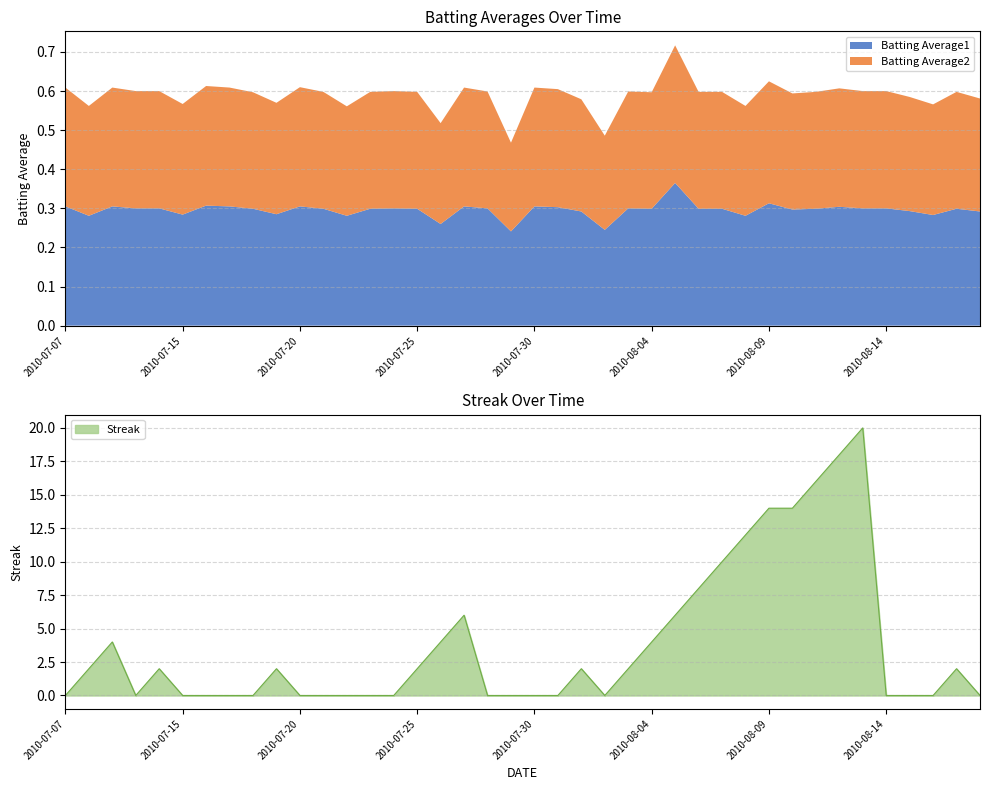

What is the label of the 40th point from the right?

2010-07-07